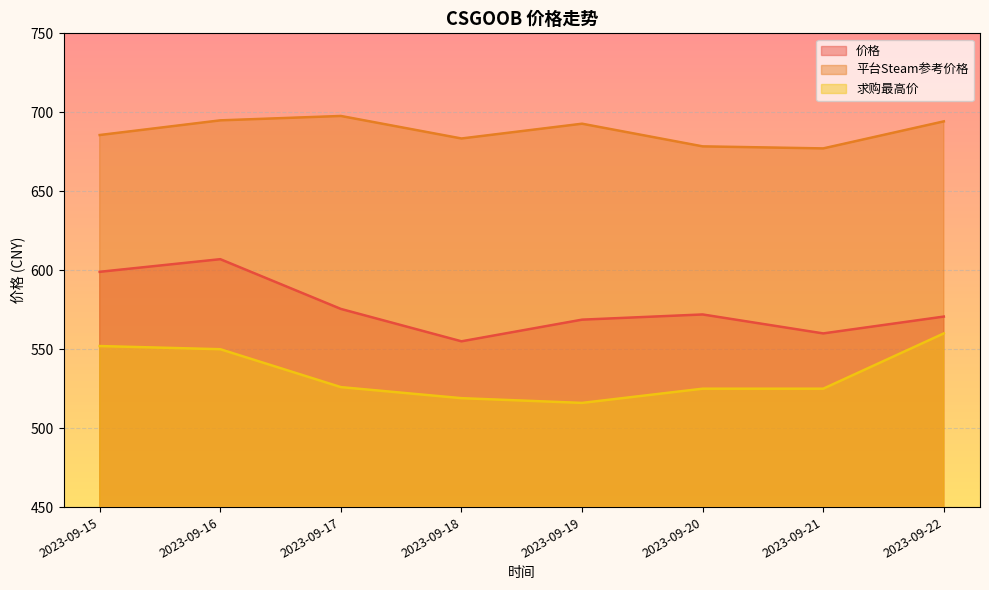

What is the value of the 求购最高价 point at the 3rd from the left?

526.0